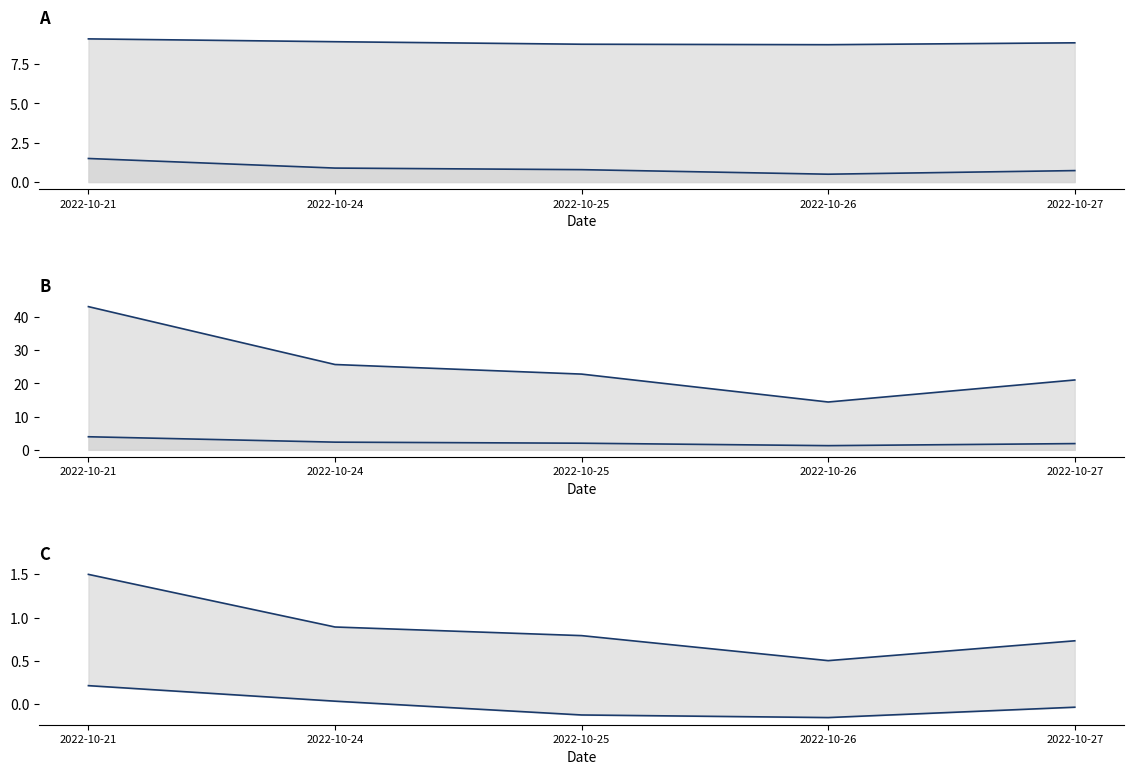

True or false: volume has a value of 22.8 at 2022-10-25.

True